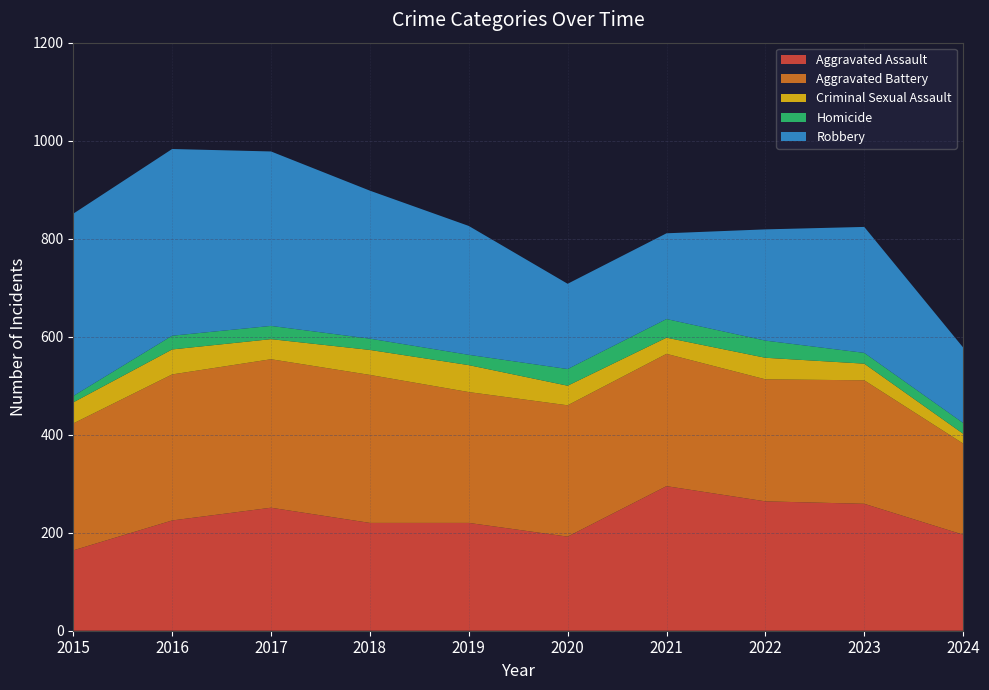

Reading left to right, list all the values displayed in this chart.

Aggravated Assault: 164	225	251	220	220	192	295	264	259	196
Aggravated Battery: 259	298	303	302	267	268	270	249	252	186
Criminal Sexual Assault: 43	51	41	51	55	40	33	44	34	20
Homicide: 13	28	27	23	21	34	38	35	22	22
Robbery: 372	381	356	302	263	174	175	227	257	154